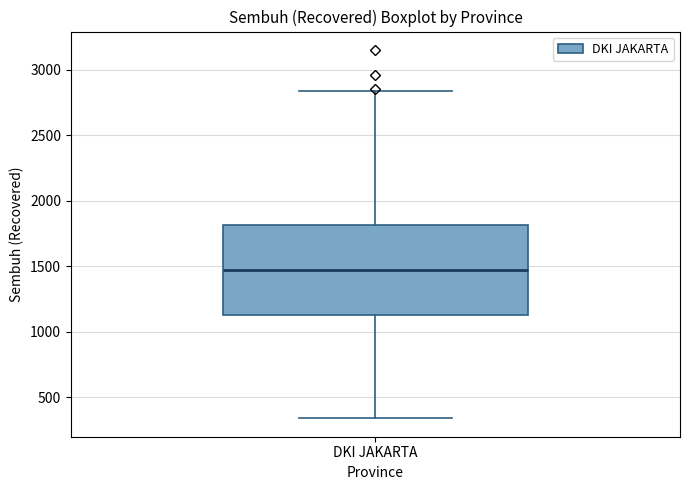

Where is the upper edge of the box for DKI JAKARTA on the y-axis? The values are not printed on the chart, so give them approximately, as read against the axis.

1800